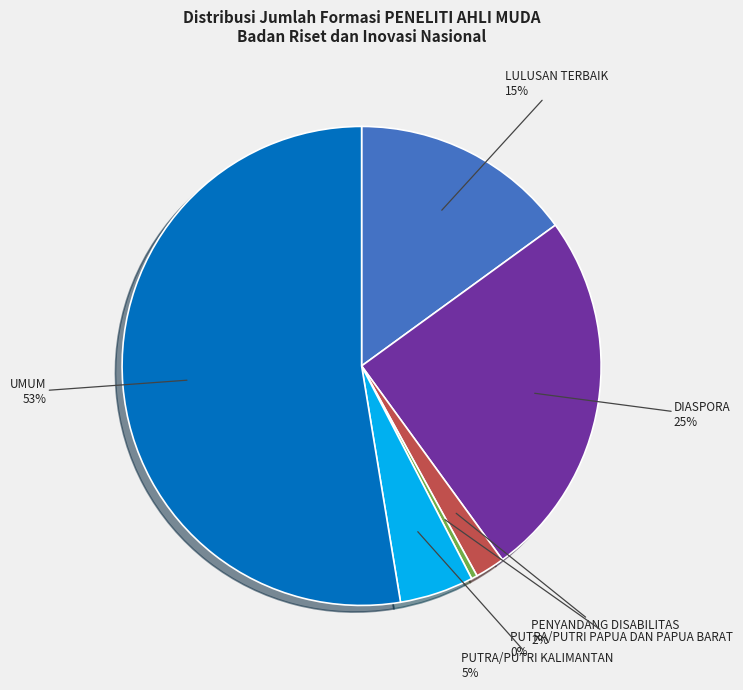

How many segments does this pie chart have?

6